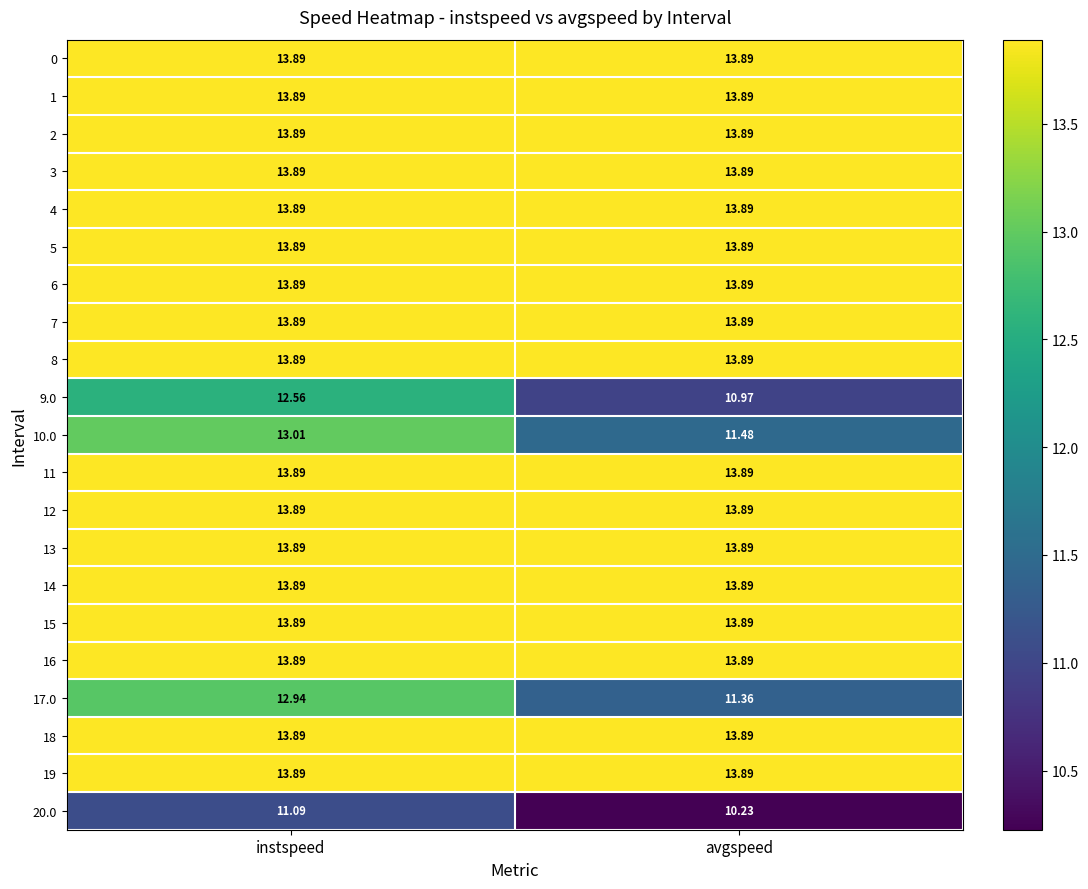

At which category is the sum across all series the highest?

instspeed